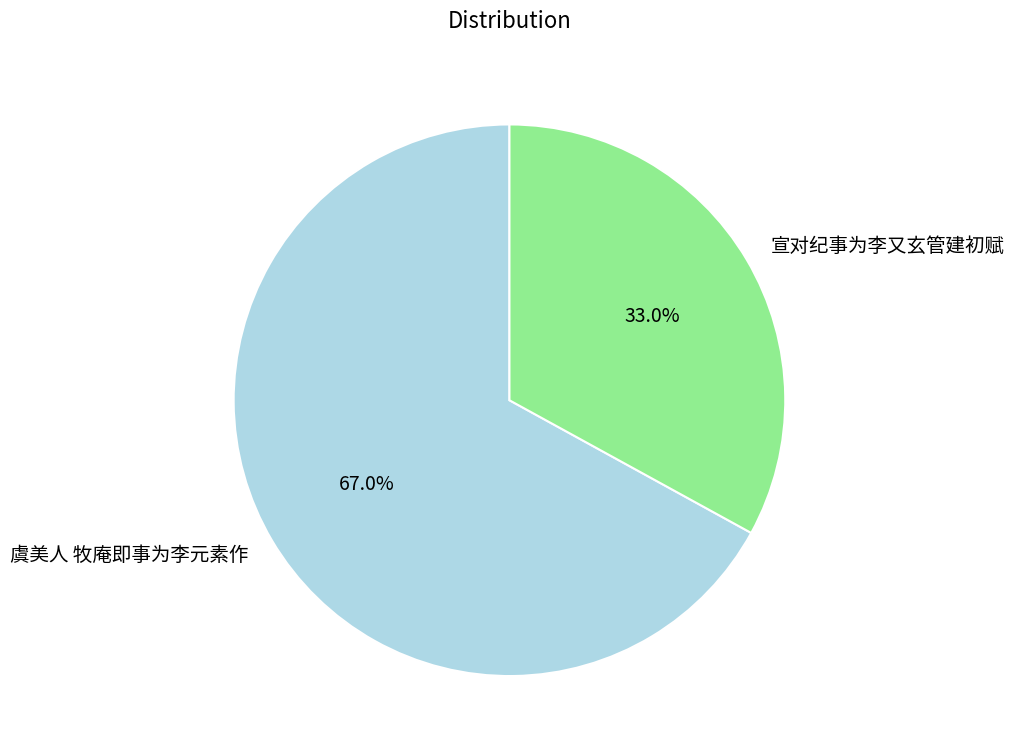

Combined, do 宣对纪事为李又玄管建初赋 and 虞美人 牧庵即事为李元素作 account for over 50%?

Yes